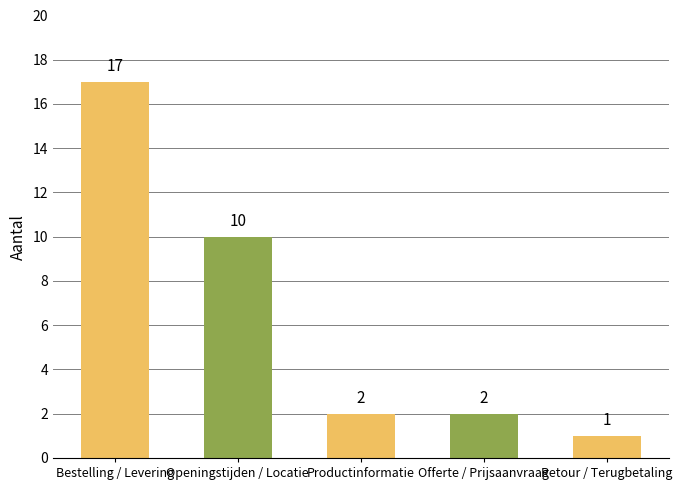

What is the difference between the second highest and minimum values?

9